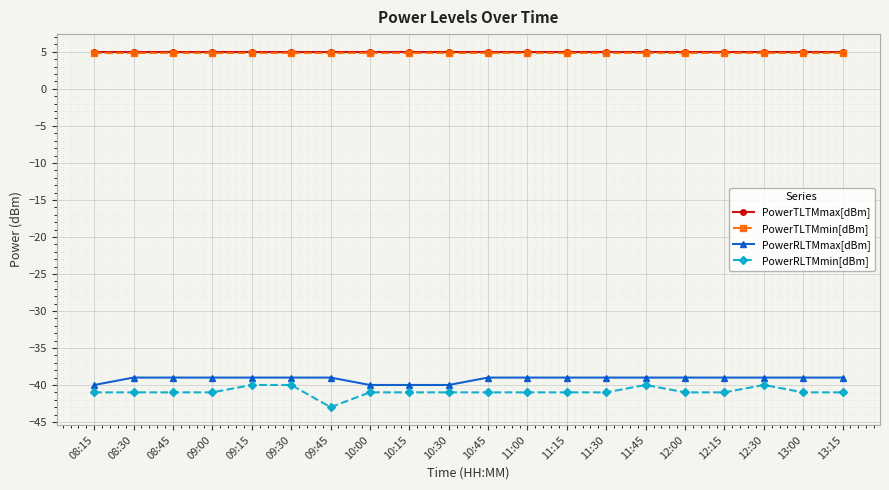

True or false: PowerTLTMmax[dBm] and PowerRLTMmin[dBm] intersect in this chart.

False